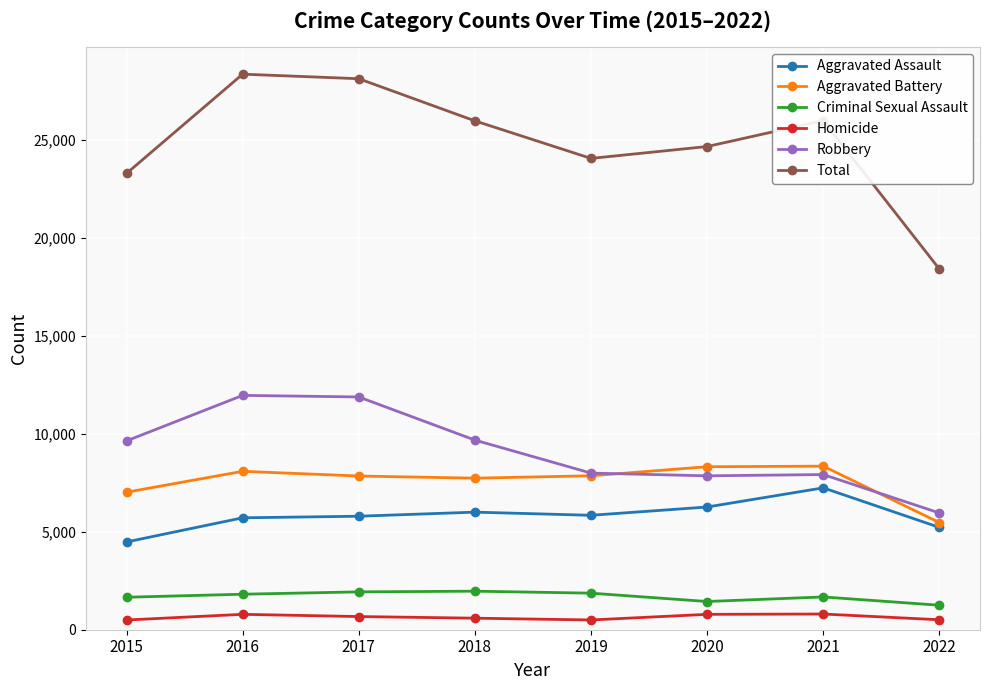

What is the sum of the Aggravated Assault values at 2020 and 2019?

12103